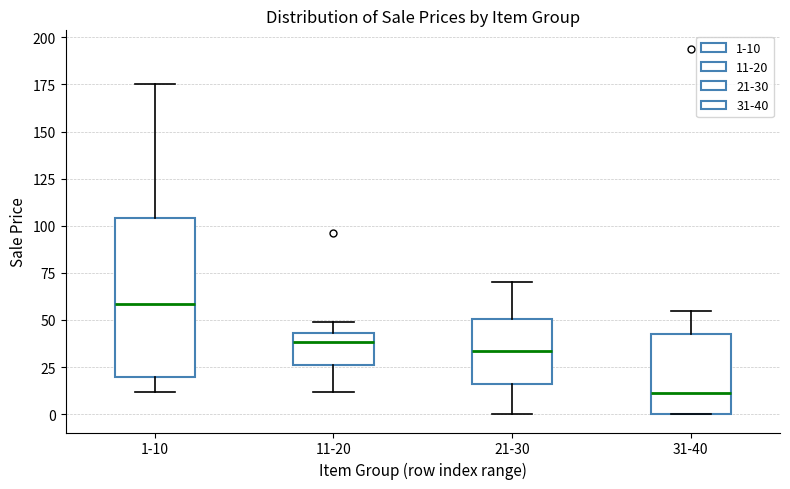

Reading left to right, read every box against the y-axis: the position of its median line, the range the box covers, and the ends of its whiskers. The values are not printed on the chart, so give them approximately, as read against the axis.

1-10: median 60, box 20 to 105, whiskers 10 to 175
11-20: median 40, box 25 to 45, whiskers 10 to 50
21-30: median 35, box 15 to 50, whiskers 0 to 70
31-40: median 10, box 0 to 45, whiskers 0 to 55